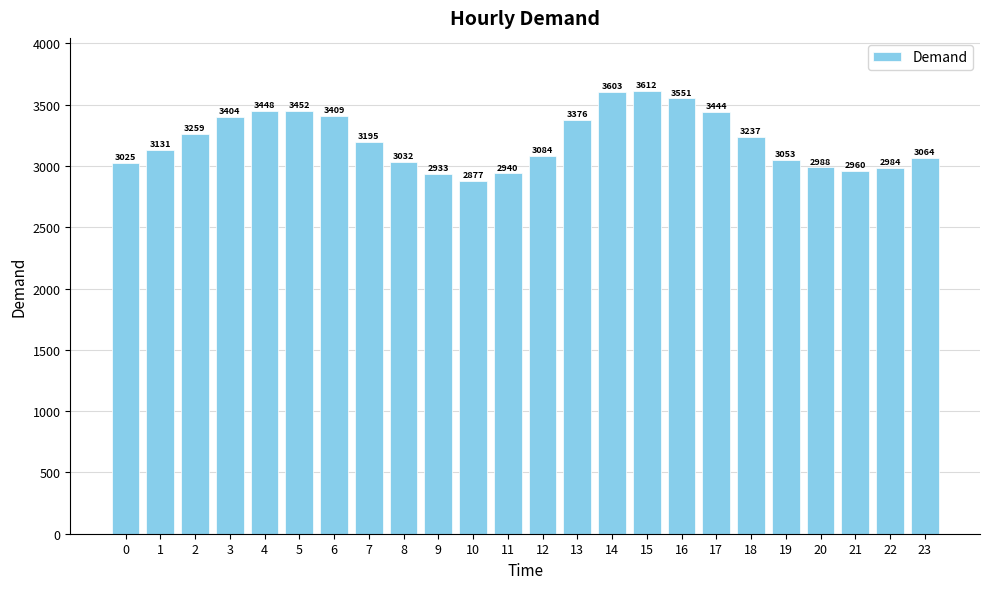

How many series are shown in this chart?

1